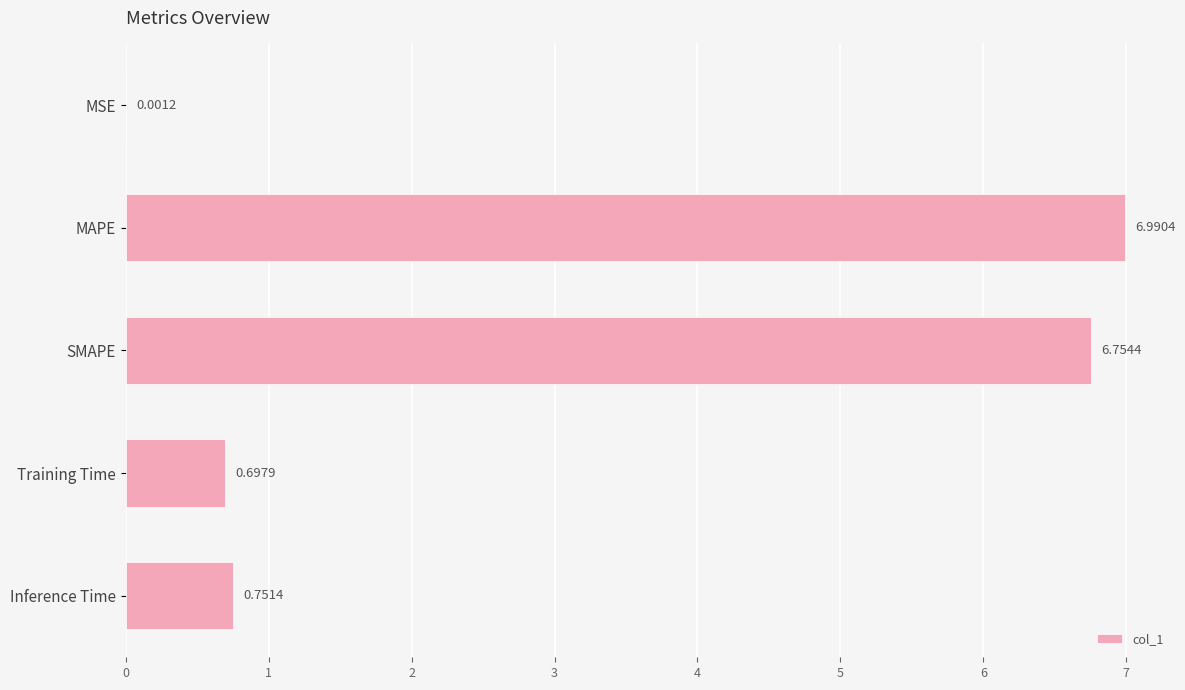

What is the sum of the values at Inference Time and MAPE?

7.7